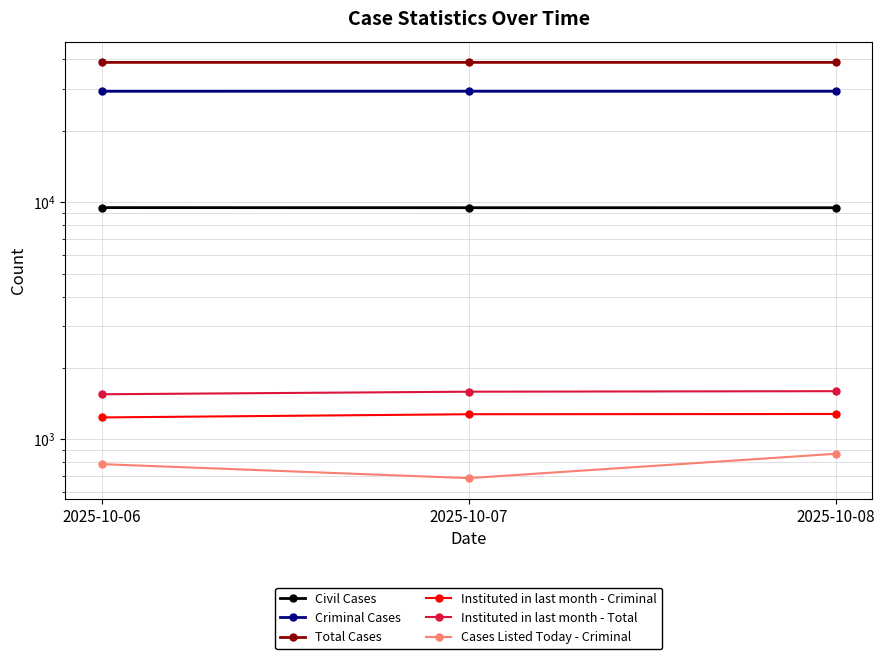

How many Criminal Cases values are between 29287 and 29294?

3